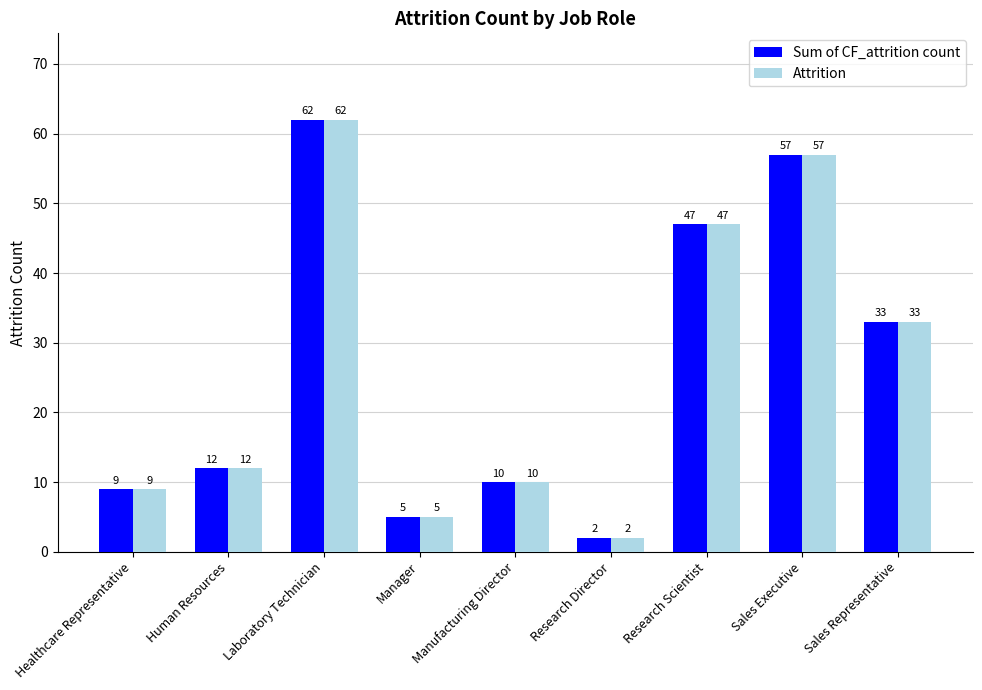

Which label corresponds to the smallest value in the chart?

Research Director